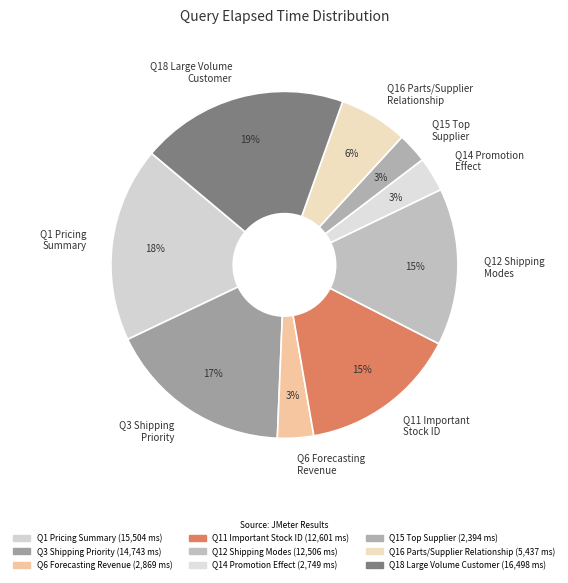

Do Q6 Forecasting Revenue and Q11 Important Stock ID together represent more than half of the pie?

No